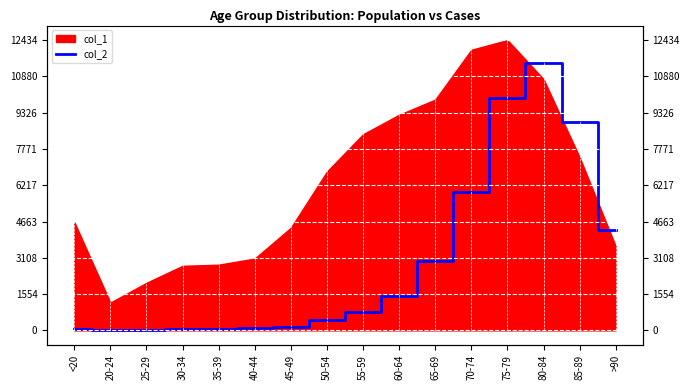

What is the change in value from 20-24 to >90?

+4270.0